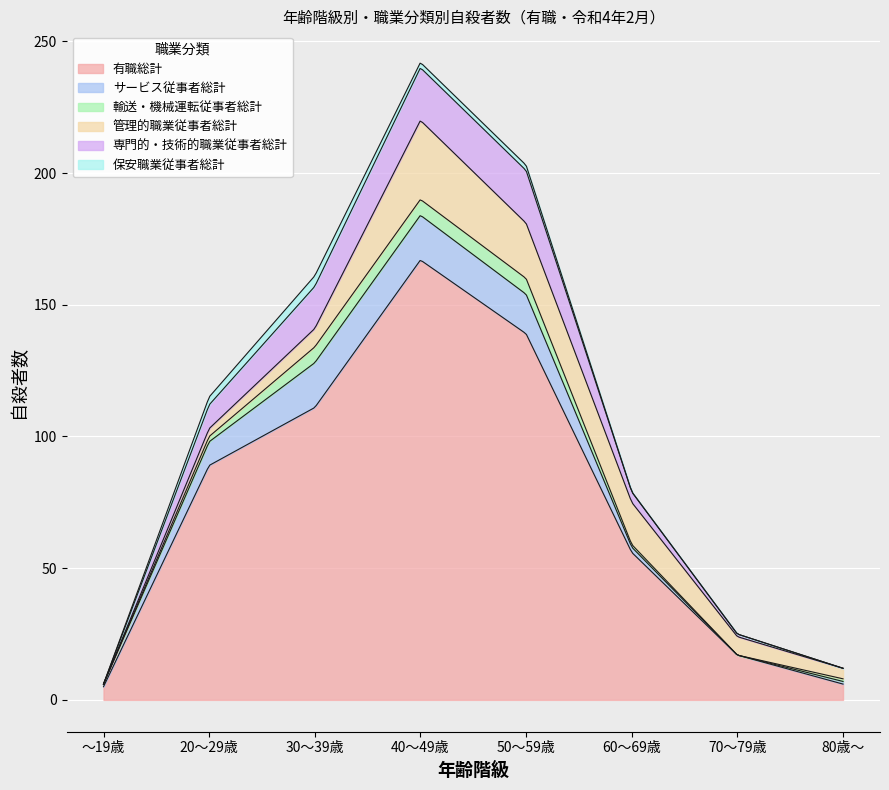

Is it true that 輸送・機械運転従事者総計 equals 3 at 20～29歳?

False